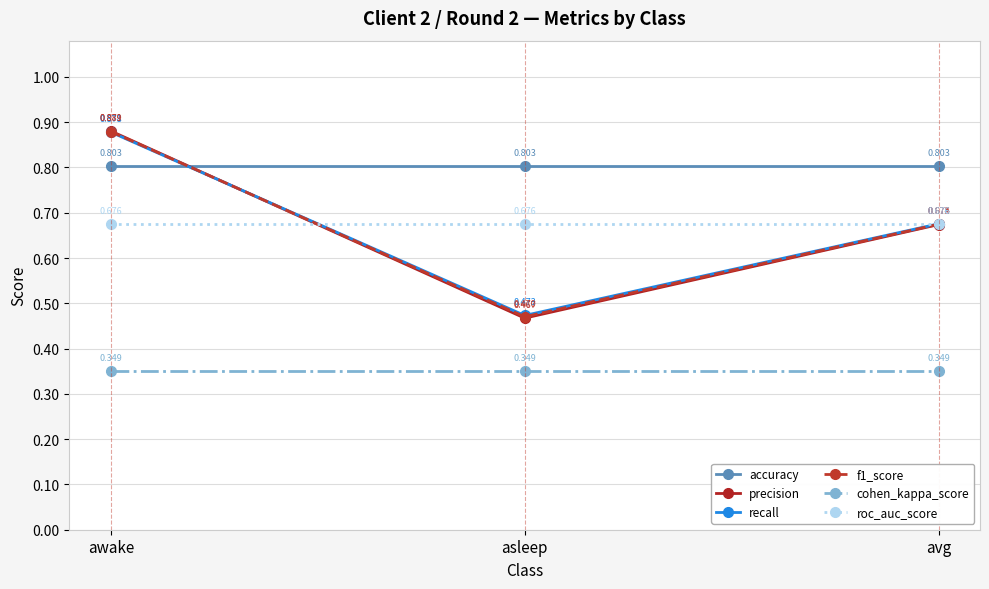

Which series has the widest spread of values?

precision